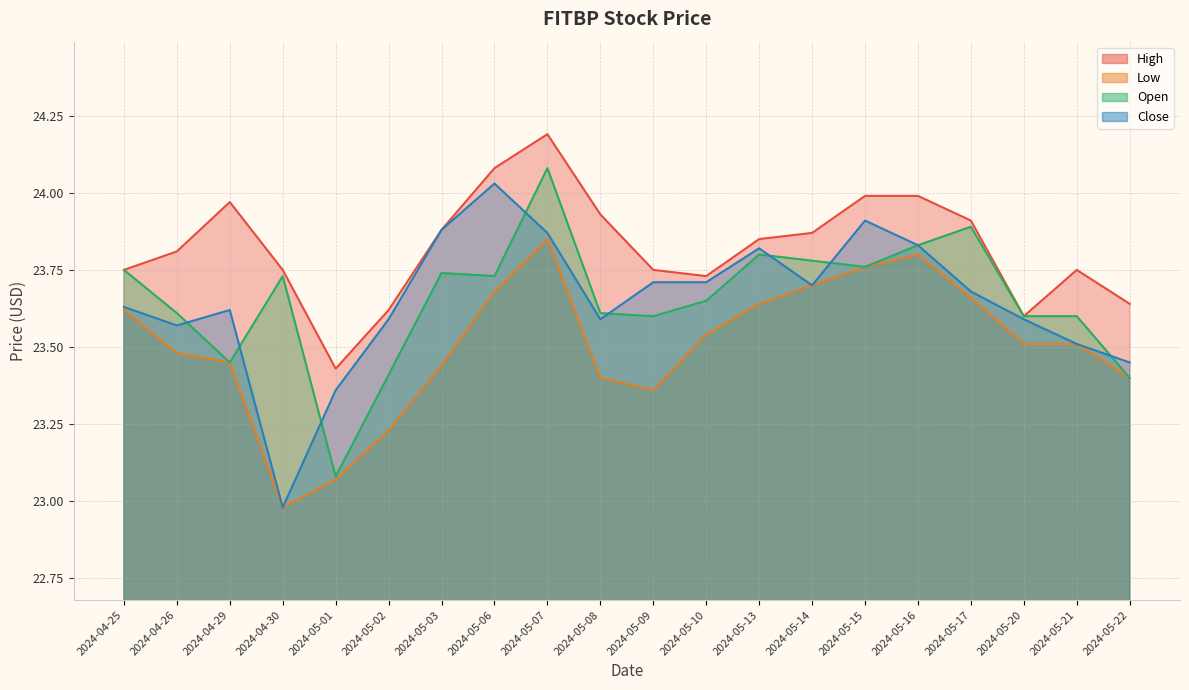

True or false: Close and Low intersect in this chart.

False